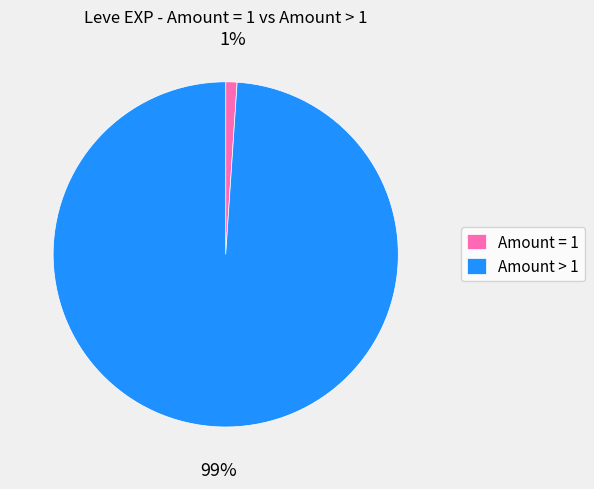

The Amount > 1 slice represents 94% of the pie. True or false?

False